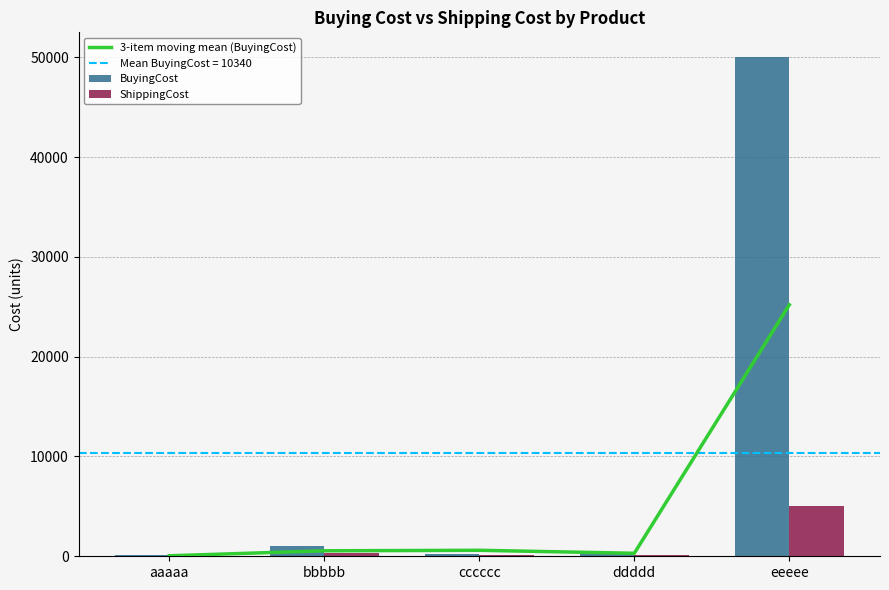

What is the difference between the second highest and minimum values in the BuyingCost series?

900